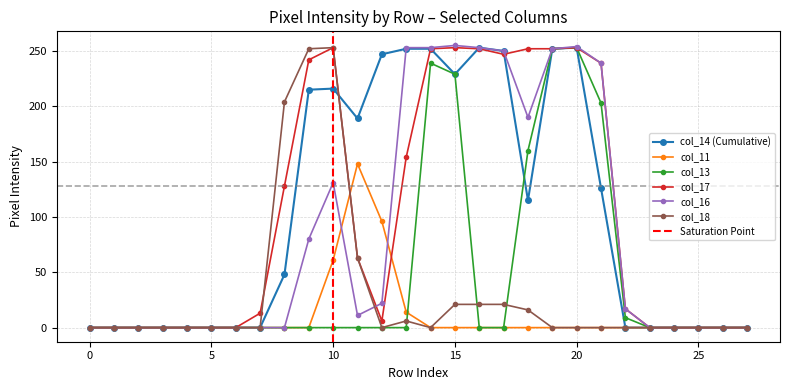

The col_13 series shows 0 at 3. True or false?

True